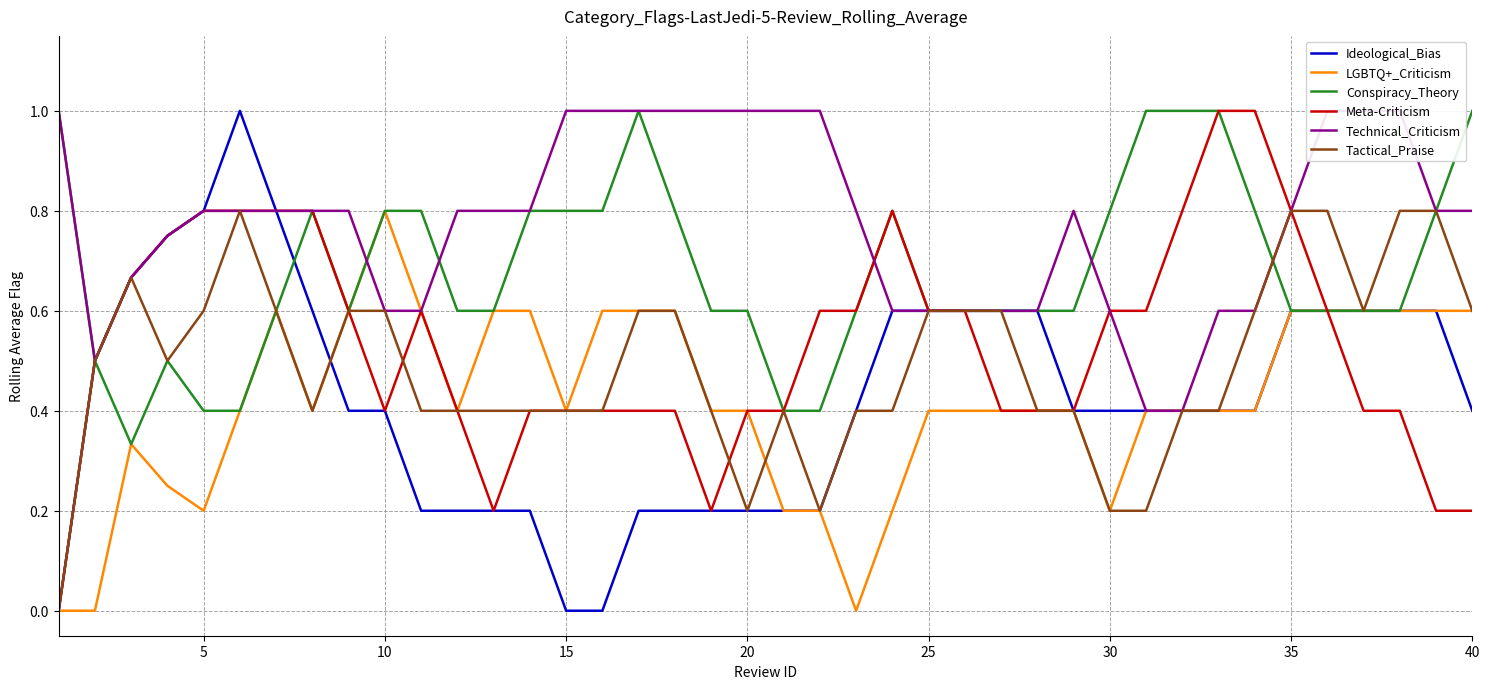

How many values in the LGBTQ+_Criticism series exceed 0?

37